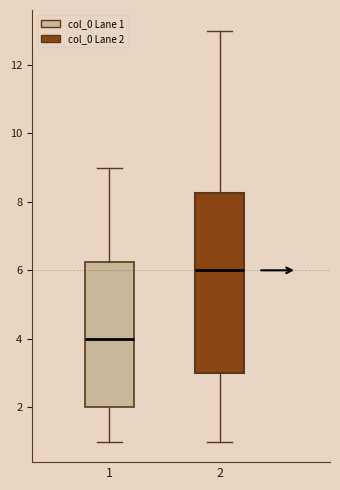

Which box has the highest median line?

2